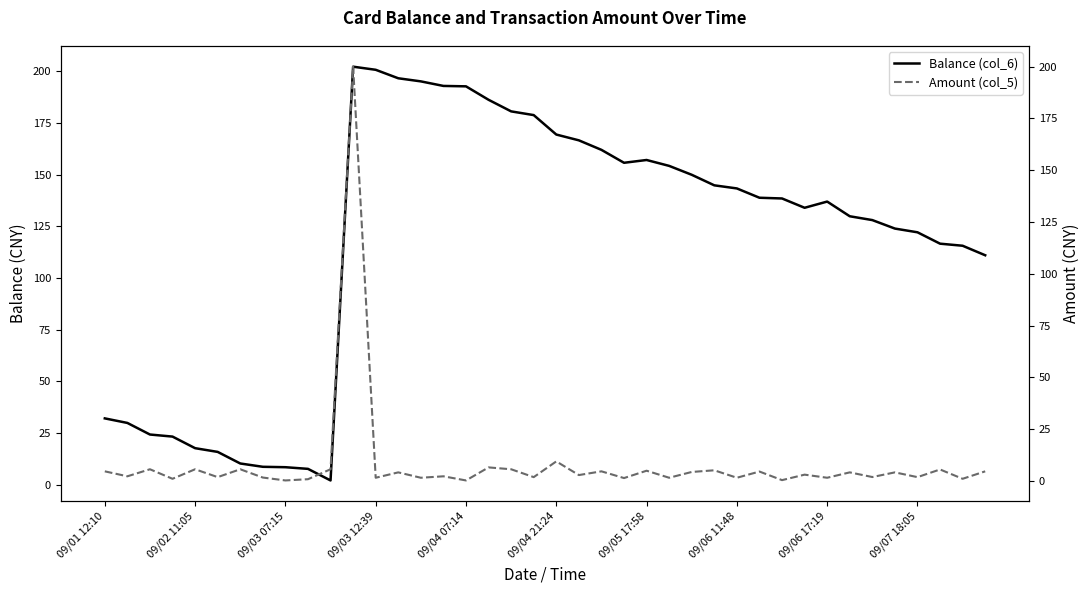

At which label is Balance (col_6) closest to 102?

39